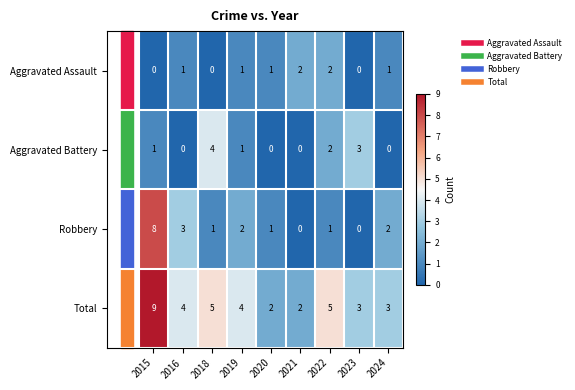

At which label does Robbery first exceed 1?

2015